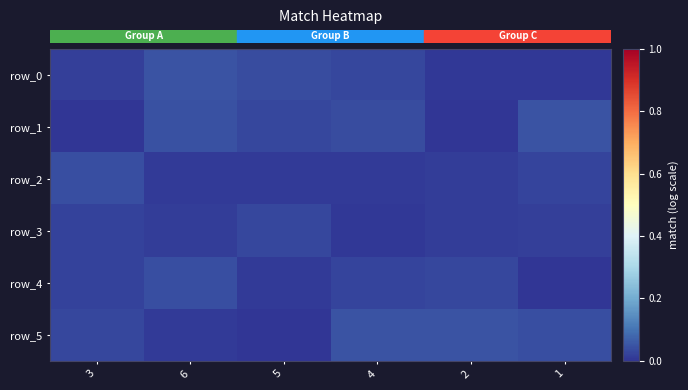

The row_2 series shows 0.0 at 2. True or false?

True